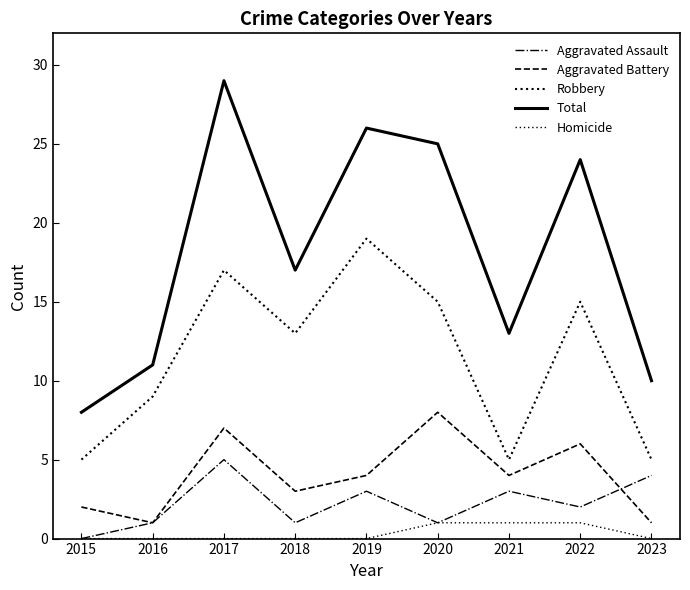

How many lines are shown in the chart?

5